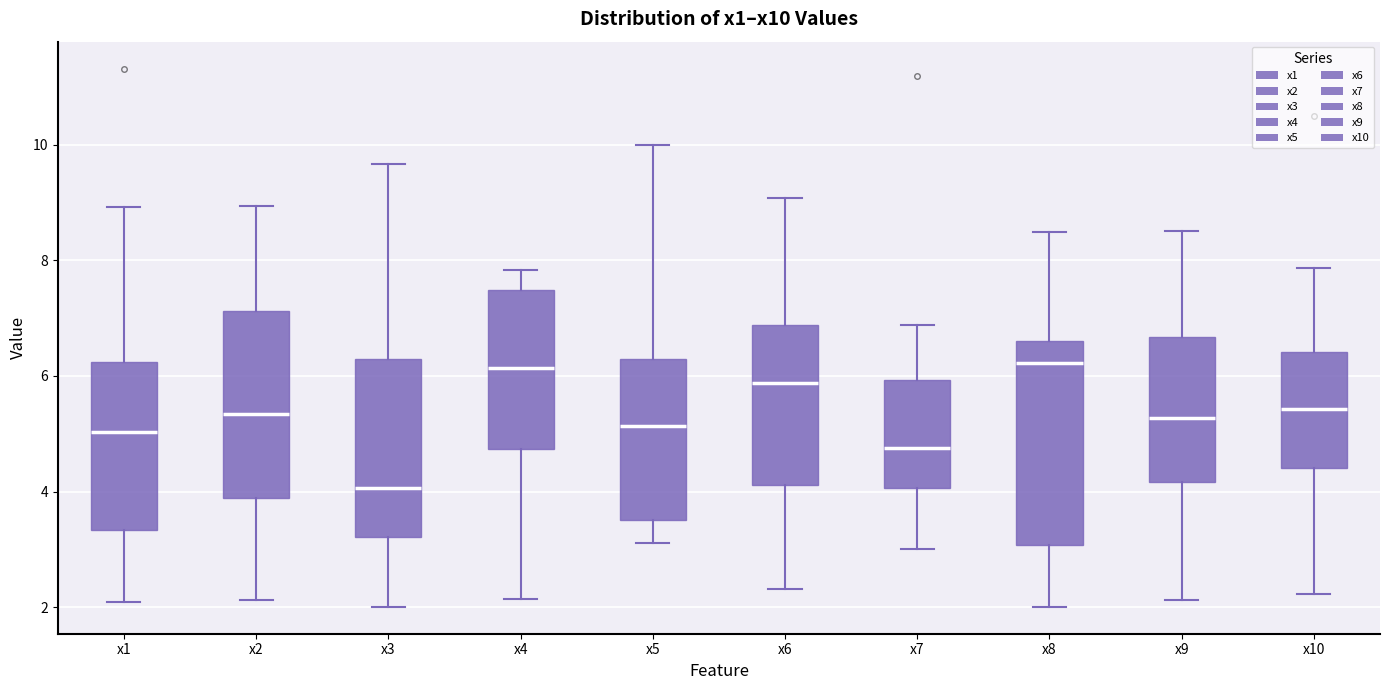

Comparing the boxes themselves (not the whiskers), which one is the tallest?

x8